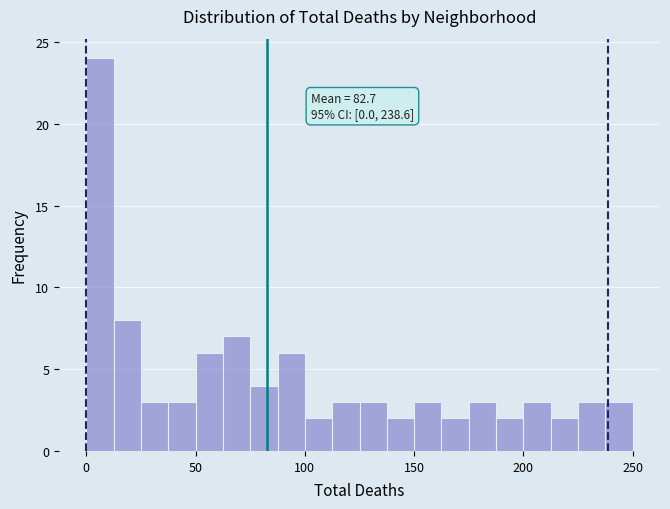

Read against the x-axis, roughly where is the centre of the tallest bar?

5